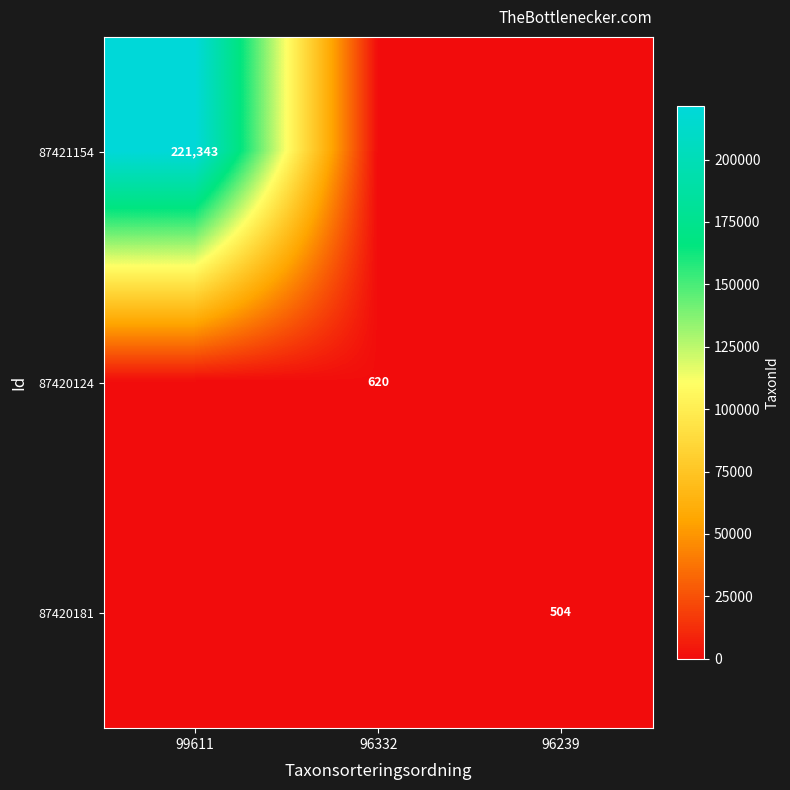

Which label corresponds to the smallest value in the chart?

96332